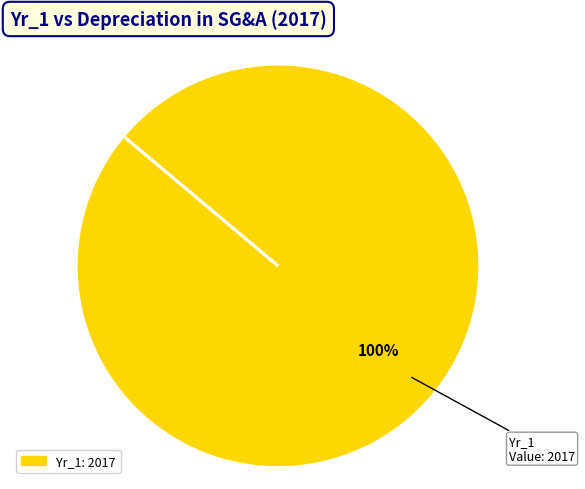

Does any single category account for the majority?

Yes